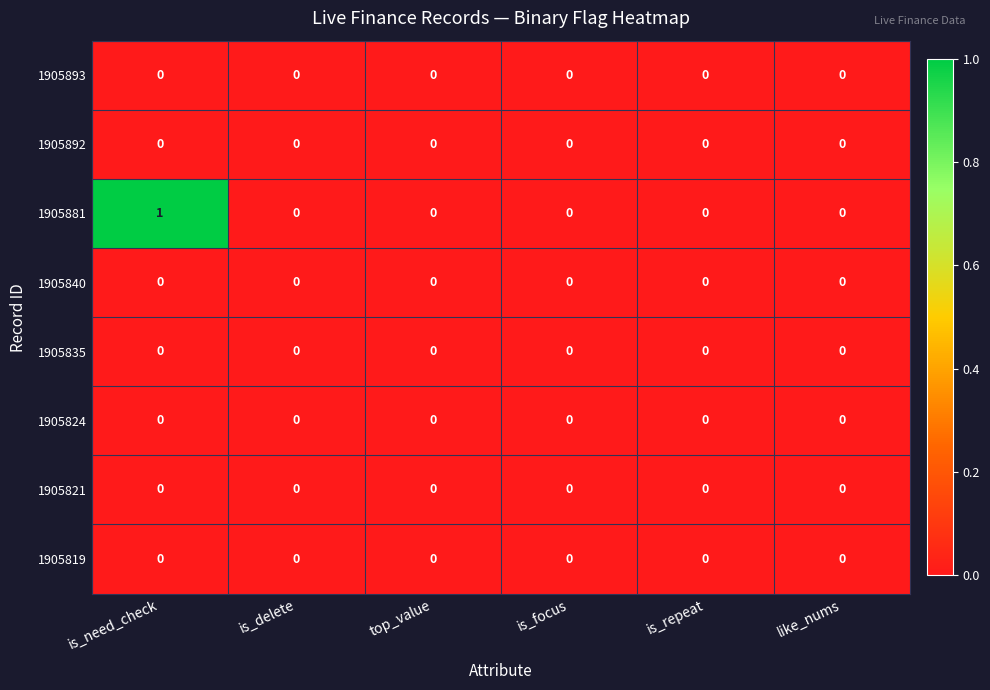

Which series has the largest total across all categories?

1905881